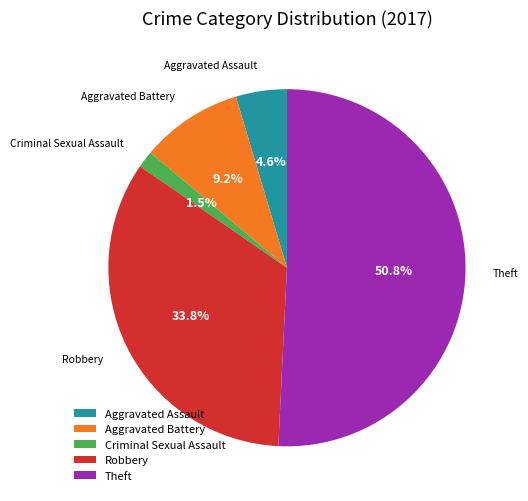

To the nearest percent, what portion does Robbery represent?

34%